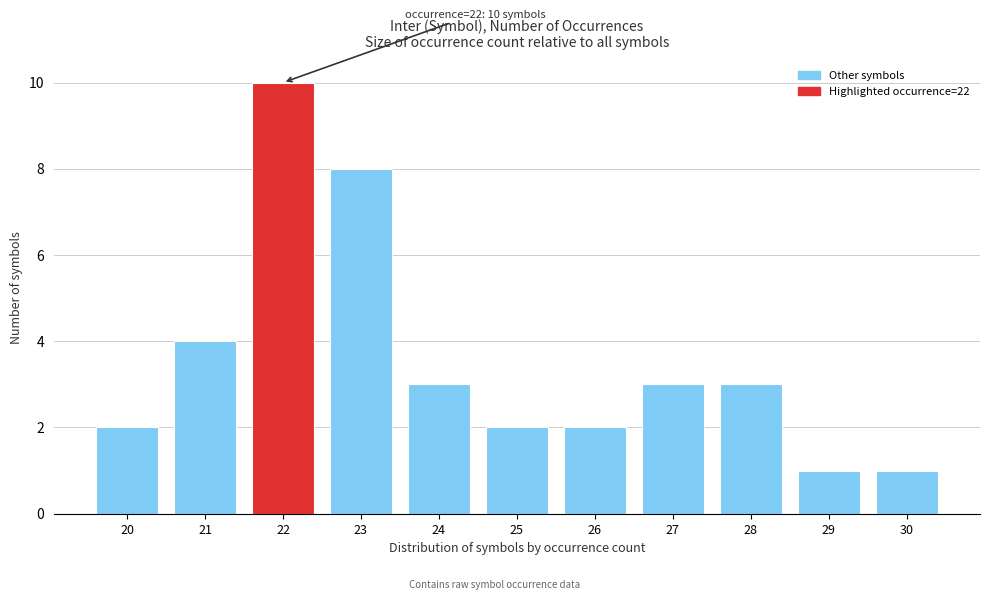

Reading left to right, what are all the values shown in this chart?

20=2	21=4	22=10	23=8	24=3	25=2	26=2	27=3	28=3	29=1	30=1